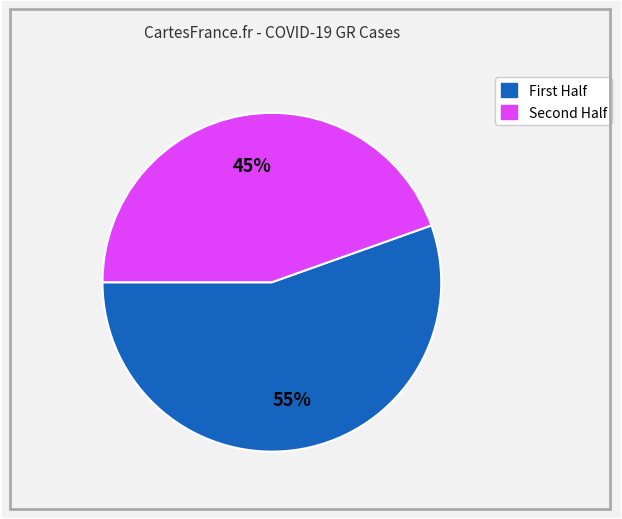

Is there any slice that represents more than half of the pie?

Yes